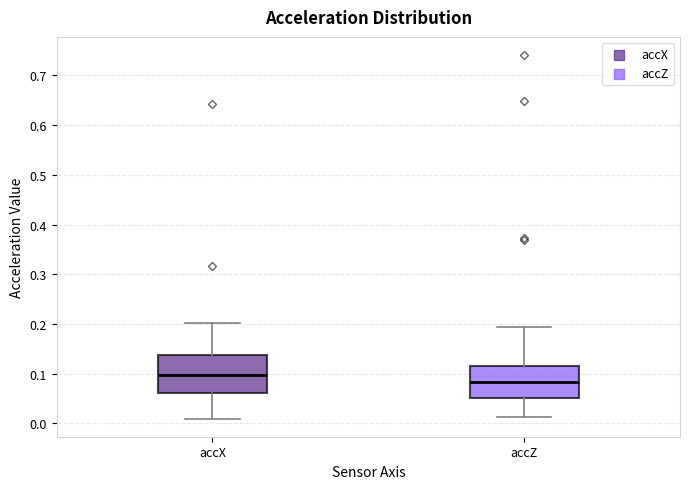

Reading left to right, read every box against the y-axis: the position of its median line, the range the box covers, and the ends of its whiskers. The values are not printed on the chart, so give them approximately, as read against the axis.

accX: median 0.10, box 0.06 to 0.14, whiskers 0.01 to 0.20
accZ: median 0.08, box 0.05 to 0.12, whiskers 0.01 to 0.19